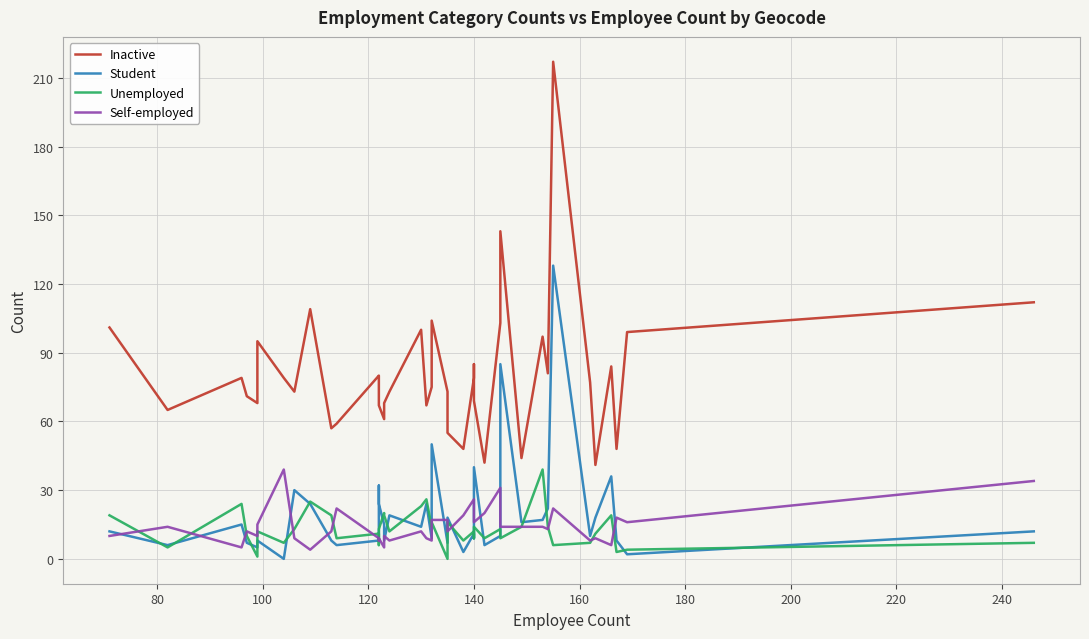

What is the sum of all Inactive values?

3227